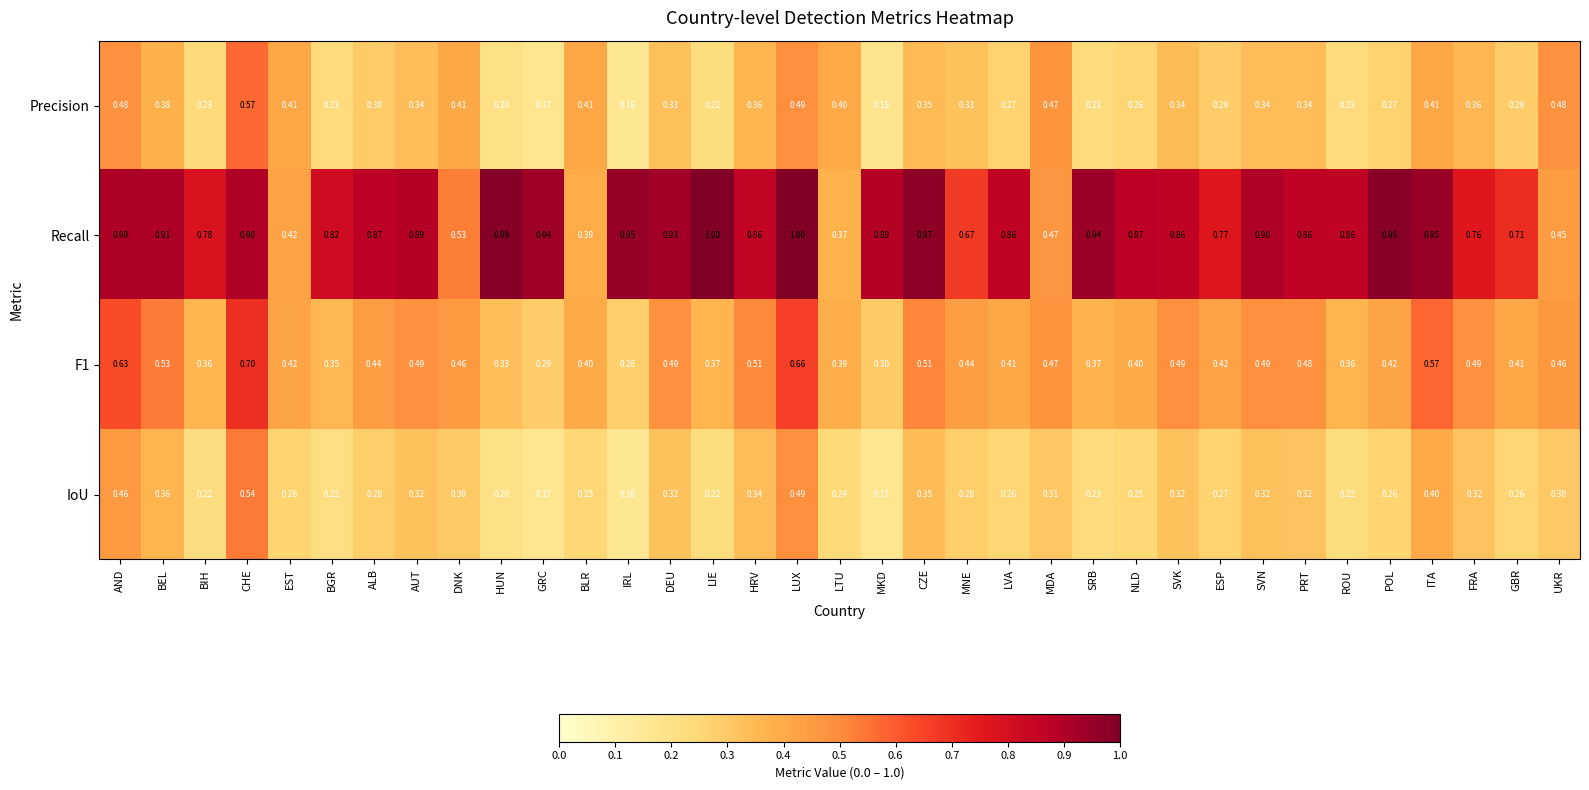

How many data points does each series have?

35